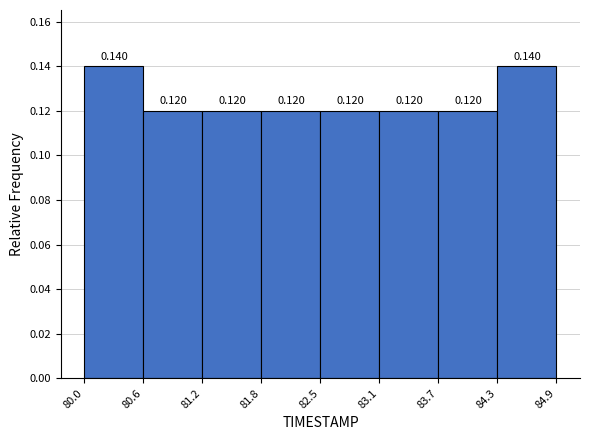

Reading left to right, transcribe this chart: for each bar, give the range it covers on the x-axis and its height.

80.0 to 80.6: 0.140
80.6 to 81.2: 0.120
81.2 to 81.8: 0.120
81.8 to 82.5: 0.120
82.5 to 83.1: 0.120
83.1 to 83.7: 0.120
83.7 to 84.3: 0.120
84.3 to 84.9: 0.140